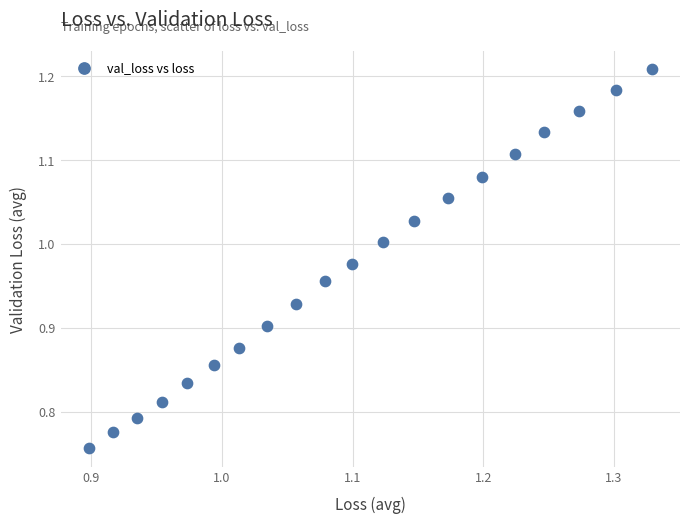

What is the range of X values (max minus min)?

0.4